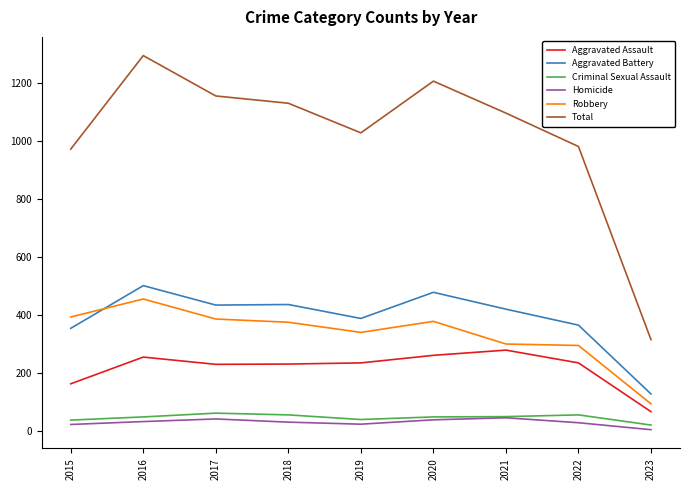

True or false: Aggravated Assault and Aggravated Battery intersect in this chart.

False